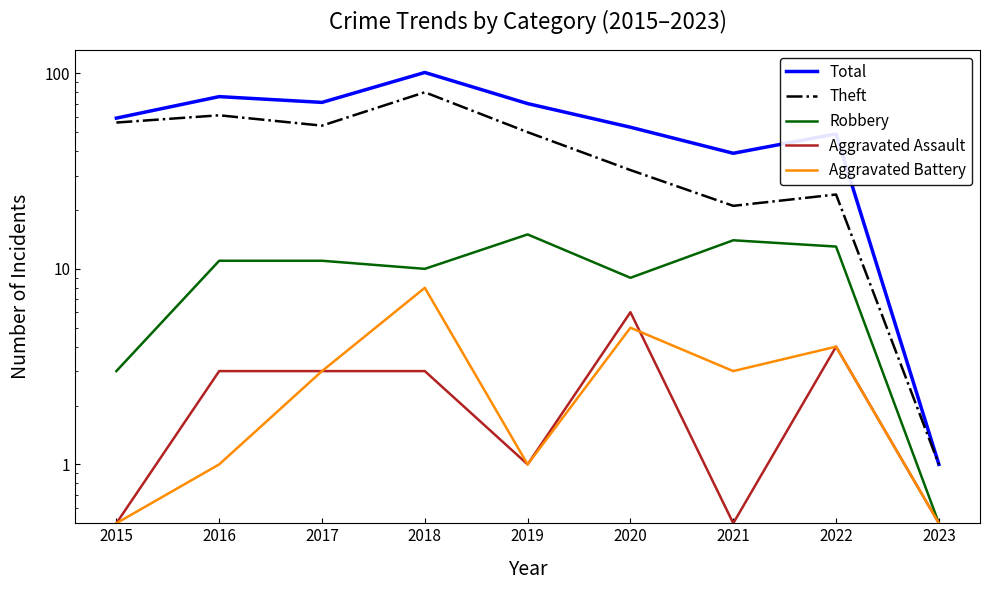

True or false: Total and Robbery intersect in this chart.

False